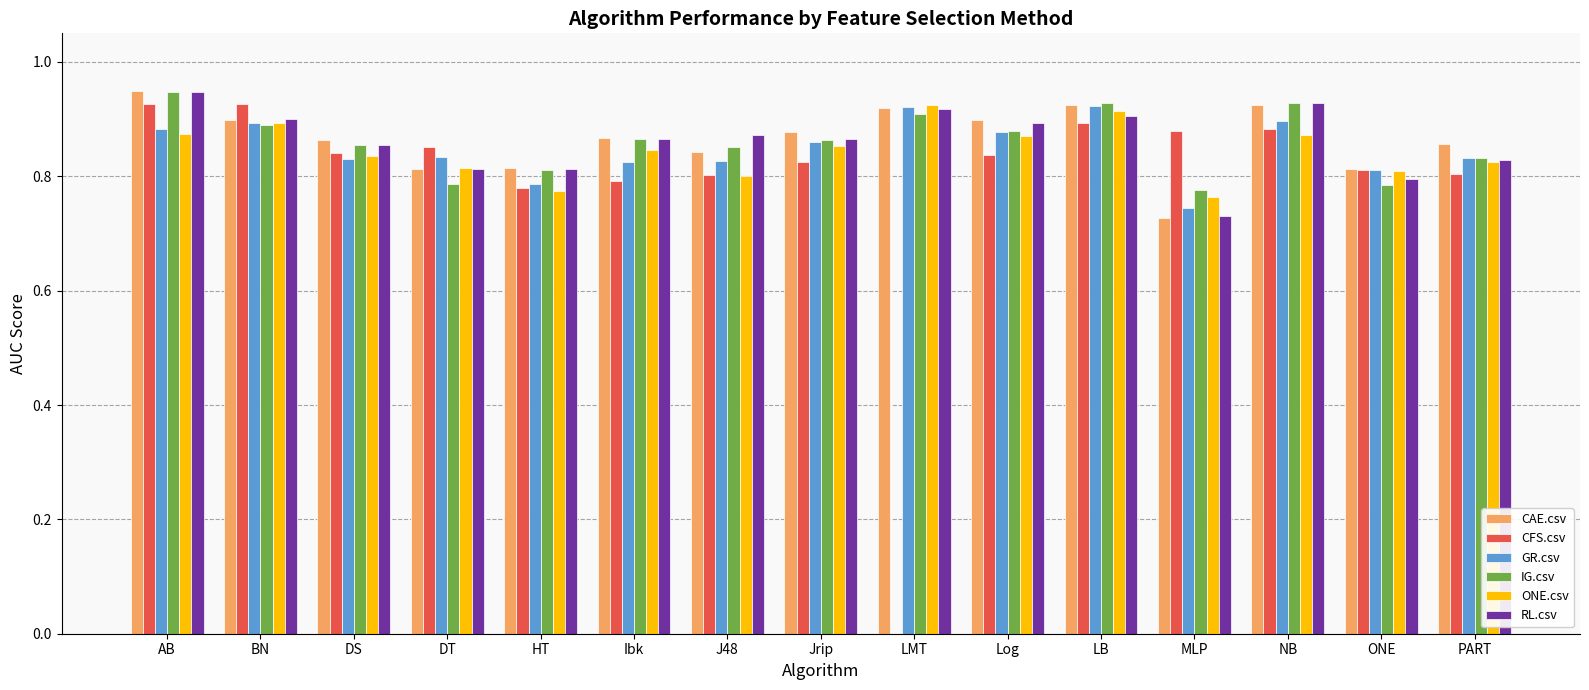

The value of CAE.csv at PART is 0.9. True or false?

True